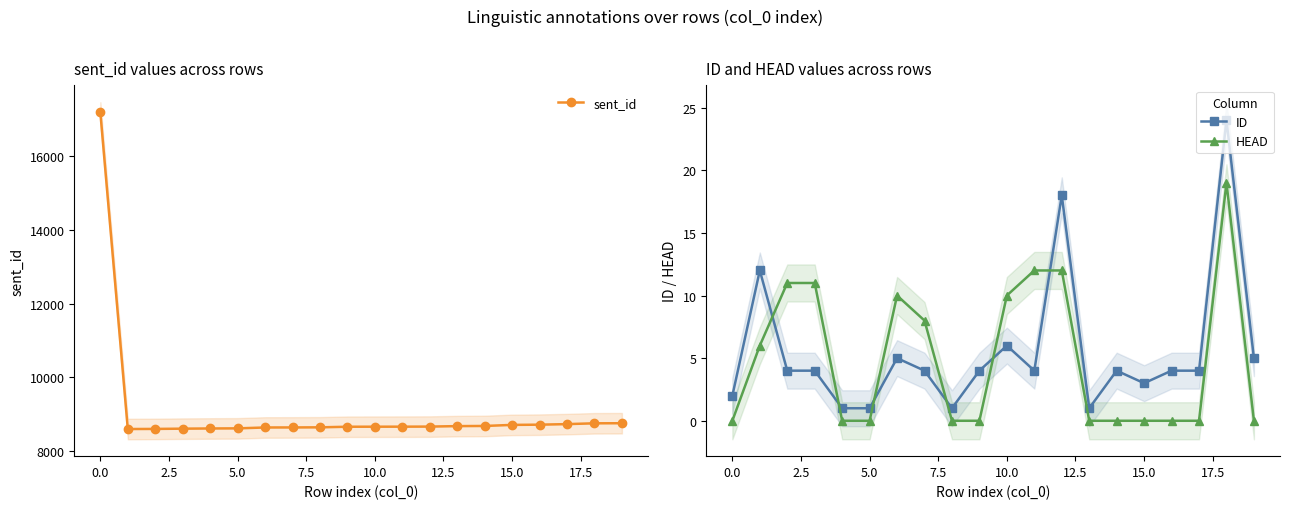

True or false: sent_id and ID intersect in this chart.

False